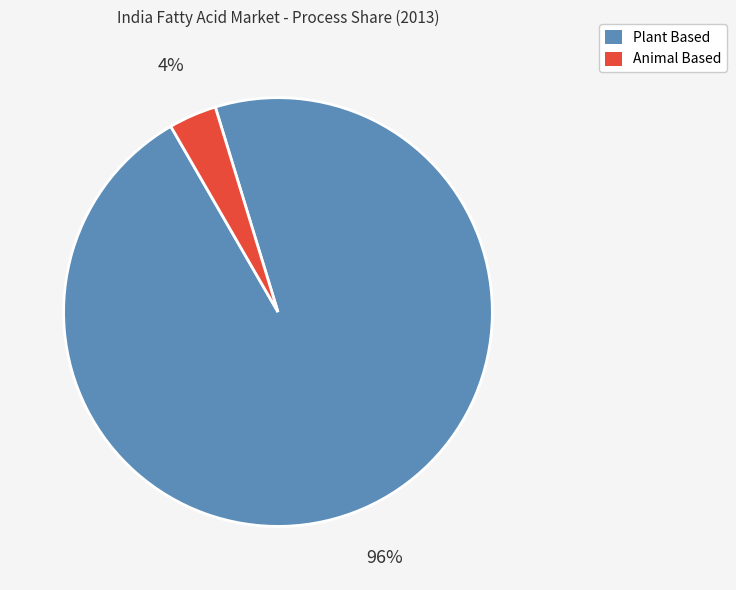

To the nearest percent, what is the average slice percentage?

50%